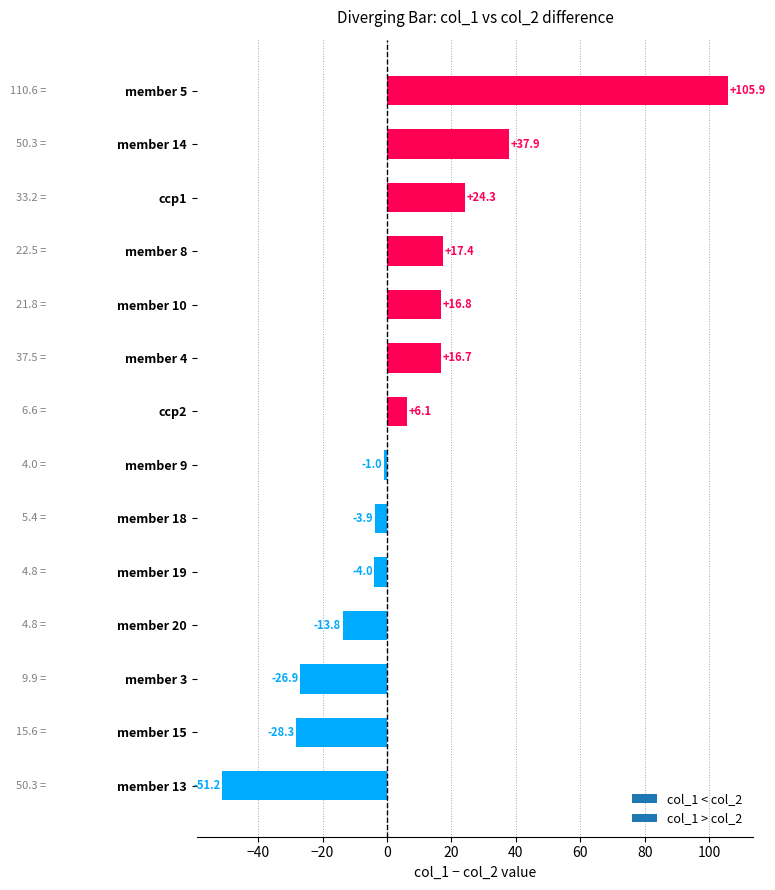

List the labels in order of value, largest first.

member 5, member 14, ccp1, member 8, member 10, member 4, ccp2, member 9, member 18, member 19, member 20, member 3, member 15, member 13